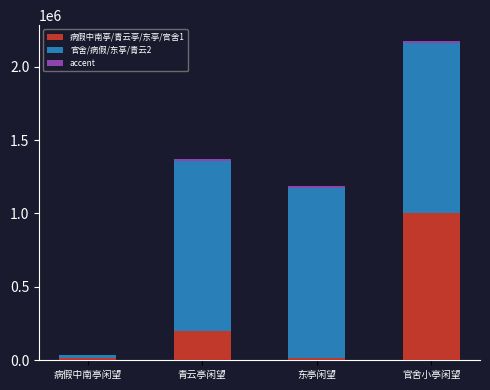

Which category has the highest value in the 病假中南亭/青云亭/东亭/官舍1 series?

官舍小亭闲望